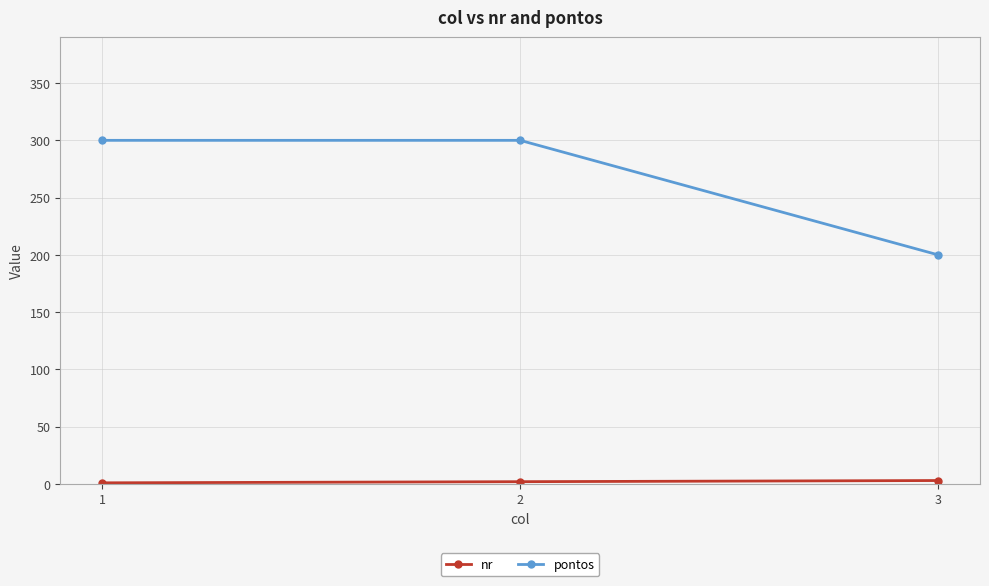

Between 2 and 3, which series saw the biggest shift?

pontos